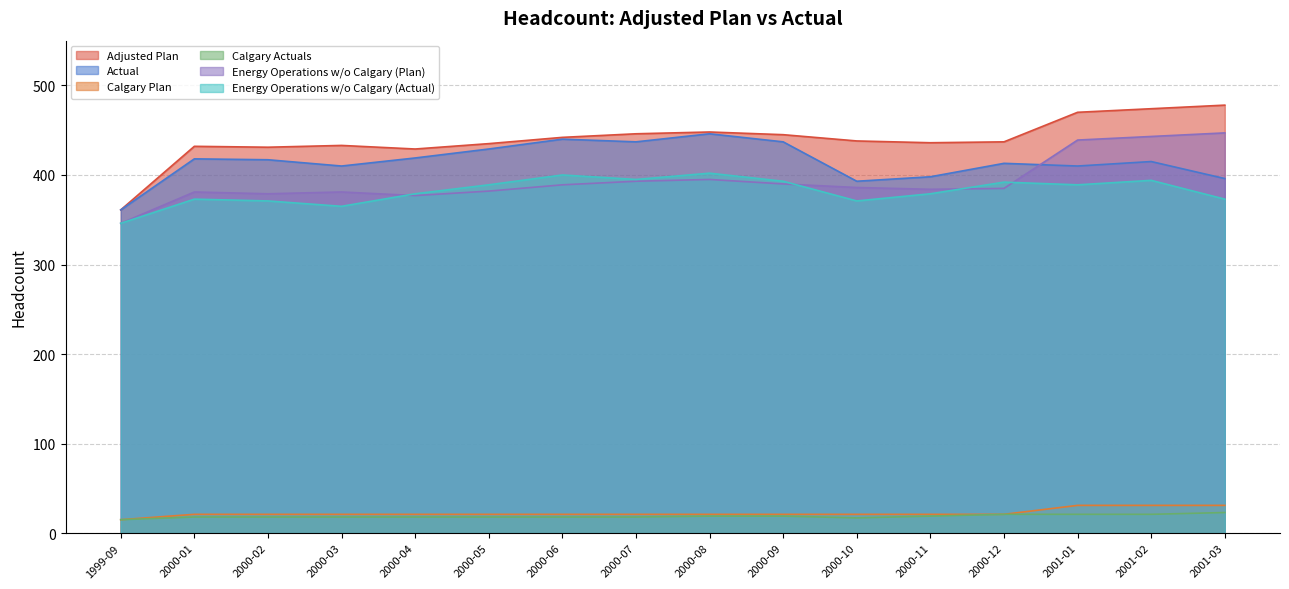

Between 2000-04 and 2000-10, which series saw the biggest shift?

Actual